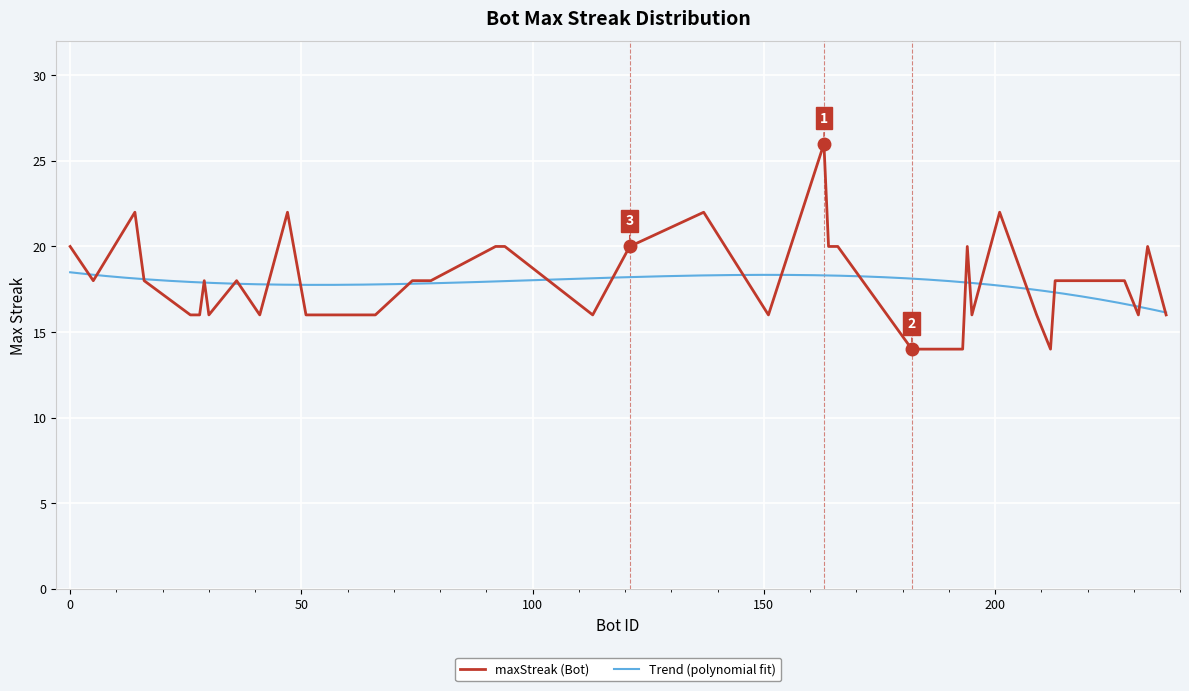

Does the chart display data point markers on the line(s)?

No